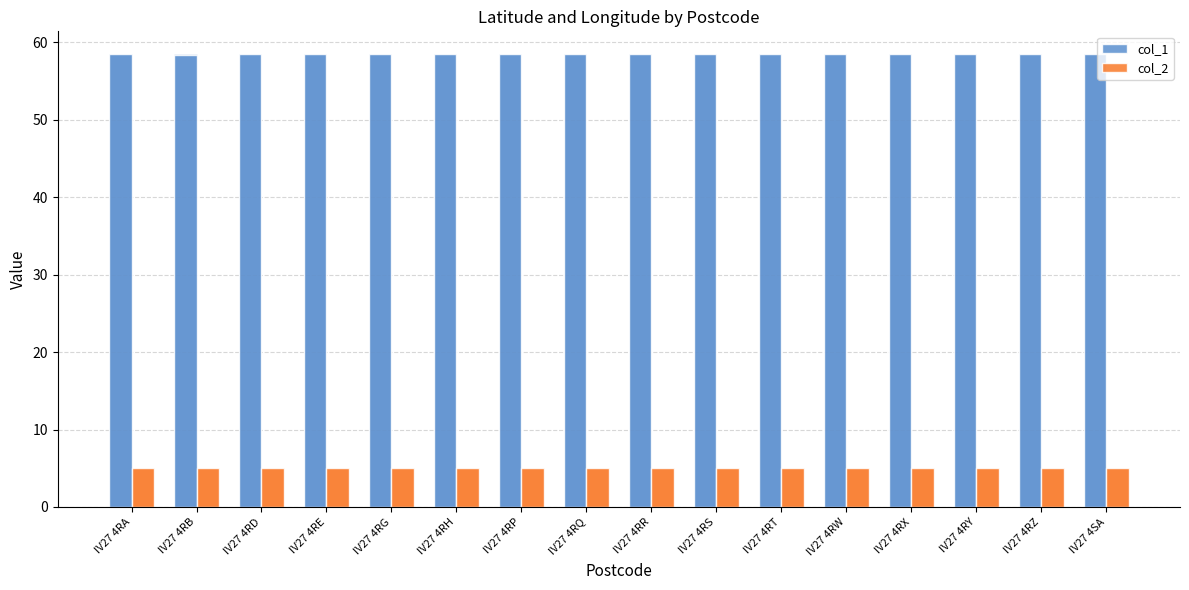

What are all the series names shown in the legend?

col_1, col_2